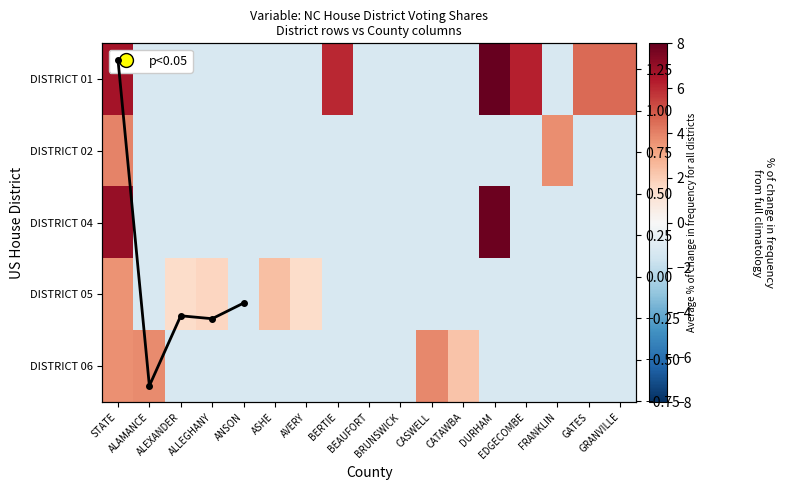

The value of DISTRICT 05 at ALAMANCE is -1.3. True or false?

True